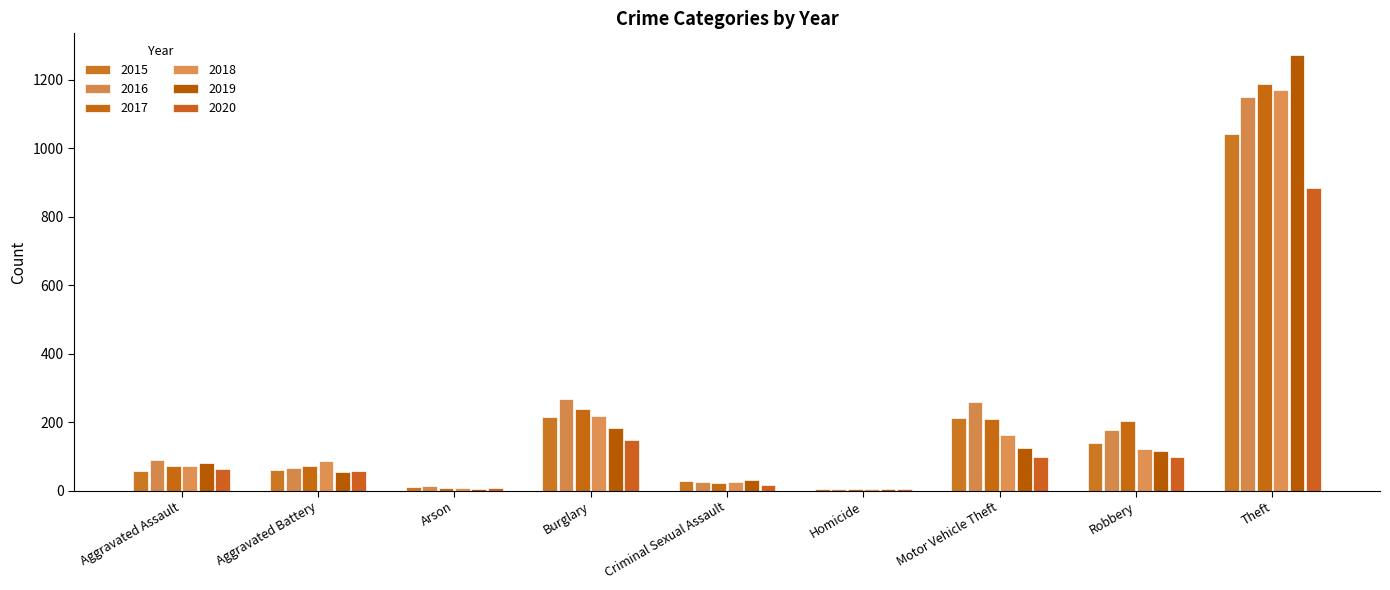

Is the value of 2017 at Arson greater than the value of 2016 at Aggravated Battery?

No